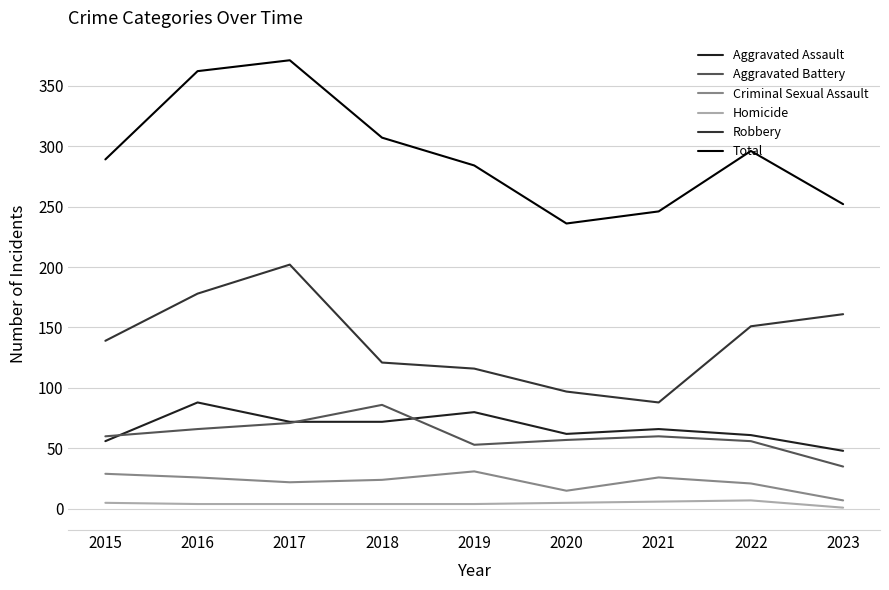

What is the maximum value shown in the chart?

371